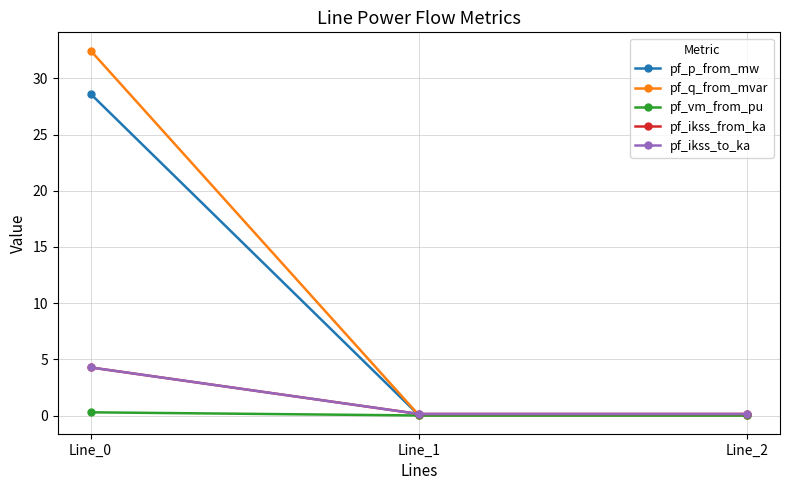

Does the chart have visible grid lines?

Yes